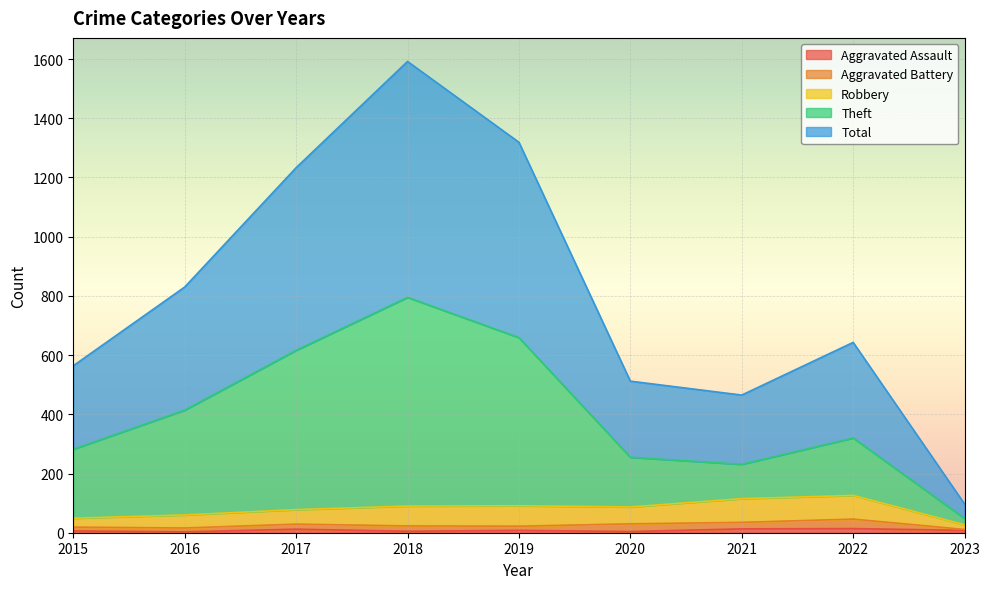

True or false: Theft and Aggravated Assault cross at least once.

False